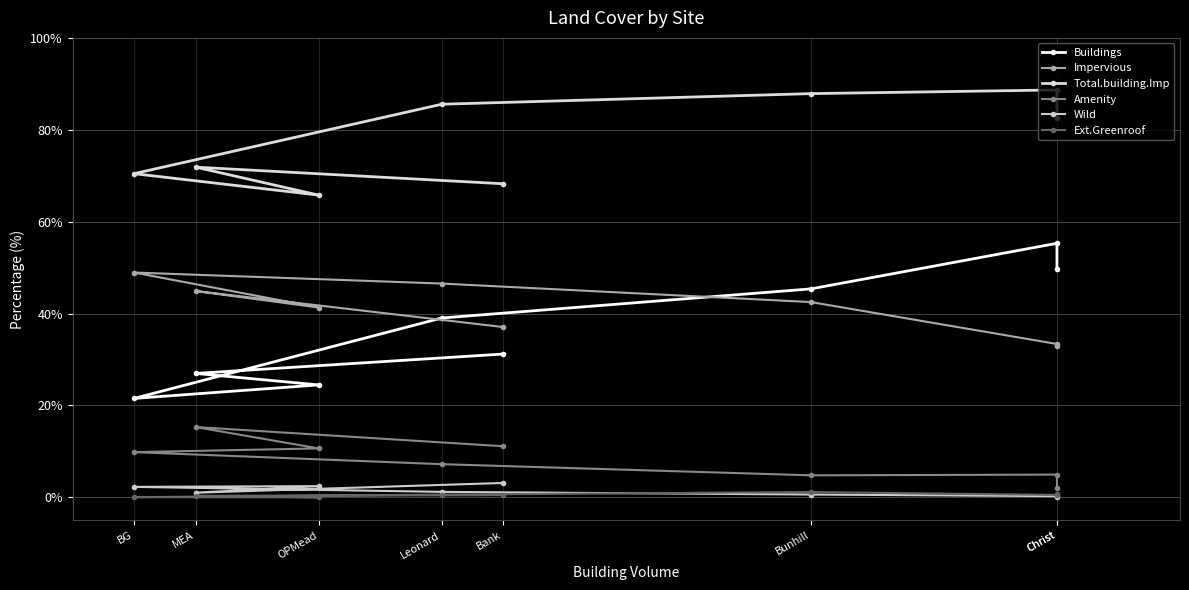

In Buildings, how many points are higher than both neighbors (excluding endpoints)?

1